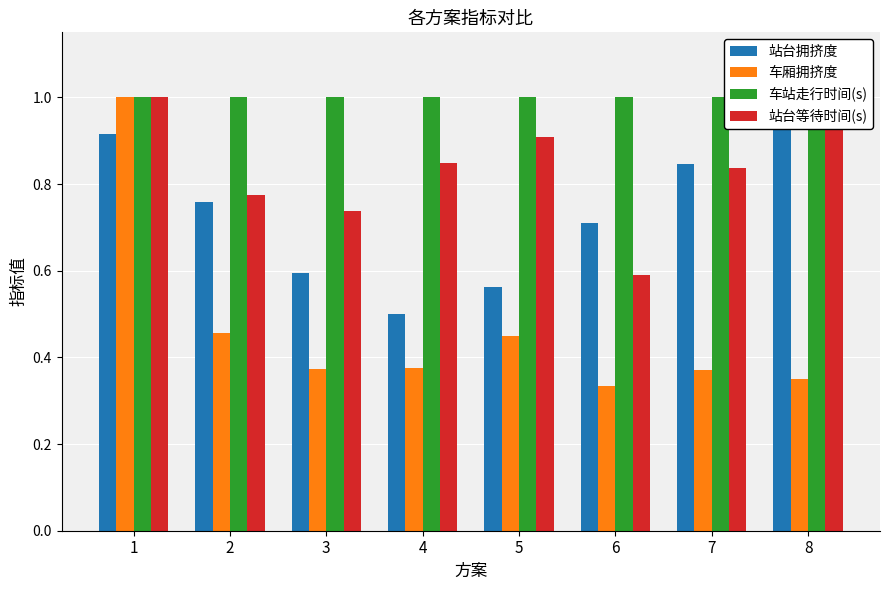

Which series changed the most between 1 and 8?

车厢拥挤度